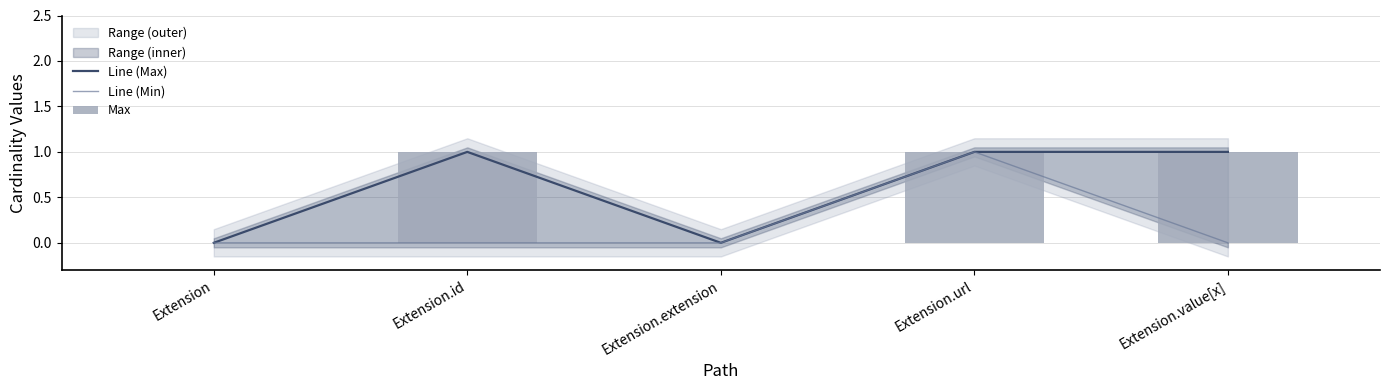

Which series changed the most between Extension.extension and Extension.url?

Line (Max)